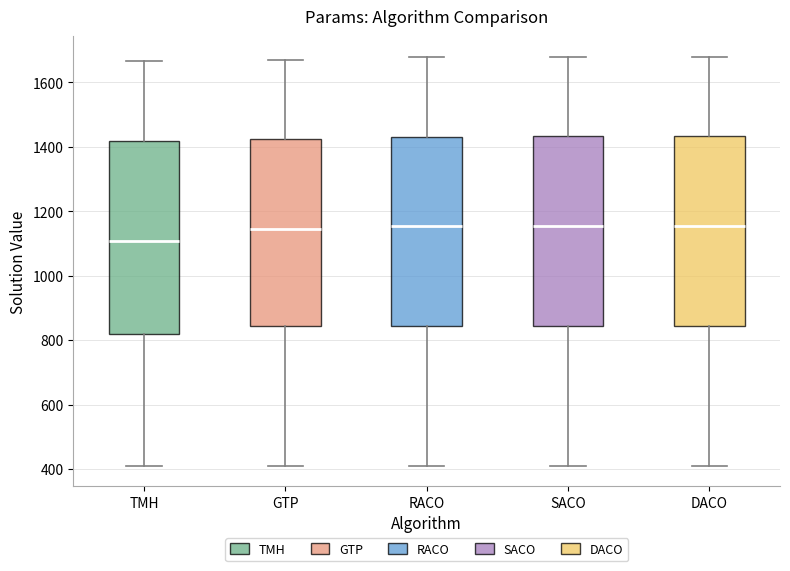

Where is the lower edge of the box for TMH on the y-axis? The values are not printed on the chart, so give them approximately, as read against the axis.

820